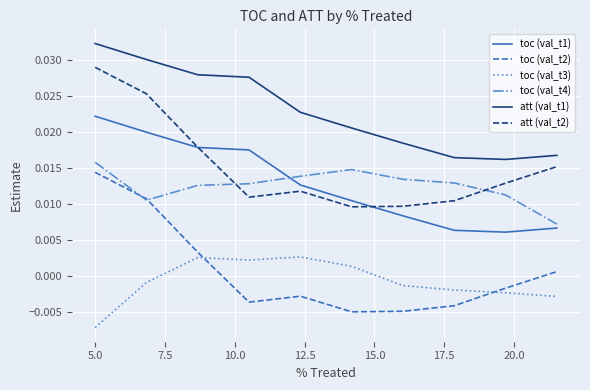

Which series has the largest total across all categories?

att (val_t1)